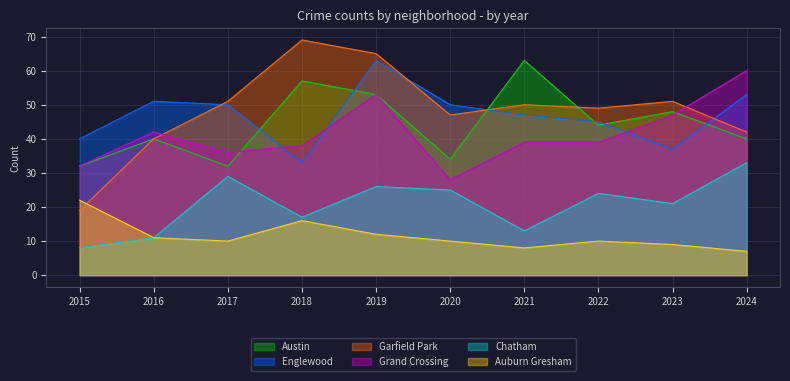

After their last crossing, which series has the higher values: Garfield Park or Auburn Gresham?

Garfield Park